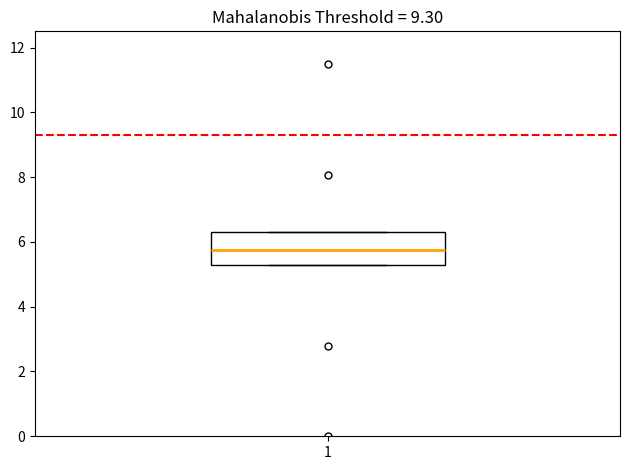

Transcribe this box plot: give where the median line is, the range the box spans, and where the two whiskers end, as read against the y-axis. The values are not printed on the chart, so give them approximately, as read against the axis.

median 5.8, box 5.2 to 6.4, whiskers 5.2 to 6.4